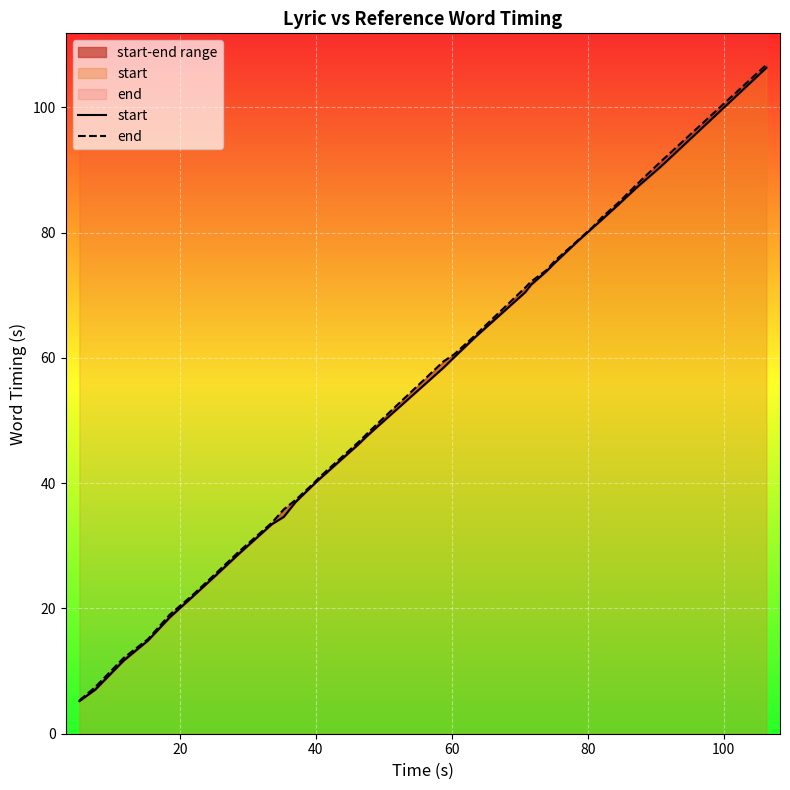

True or false: start and end intersect in this chart.

False